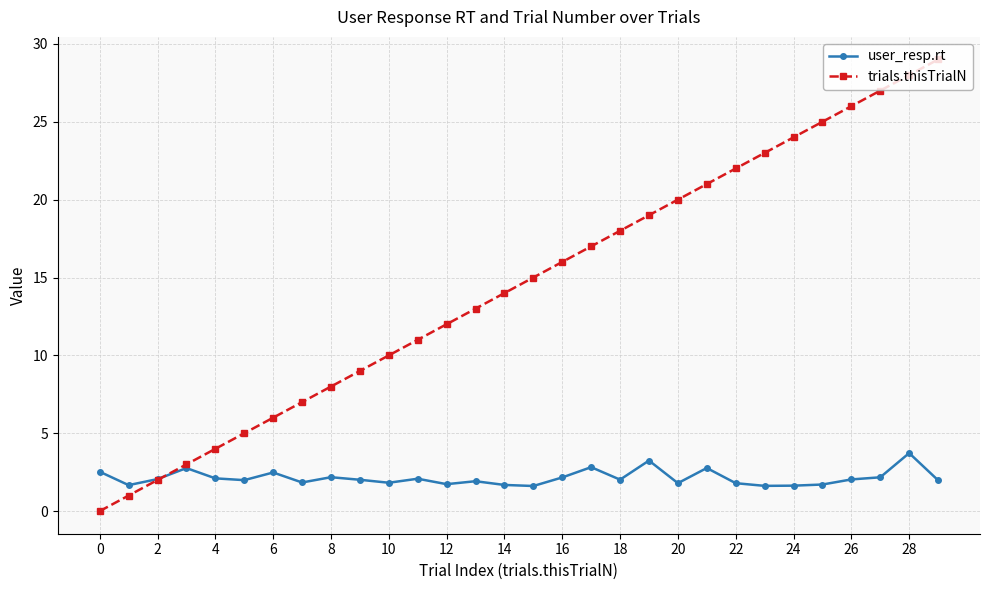

How many data points in trials.thisTrialN are less than 15?

15